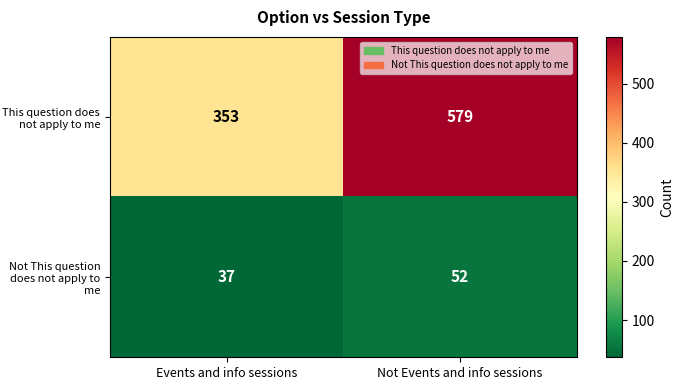

Count the number of categories in the chart.

2